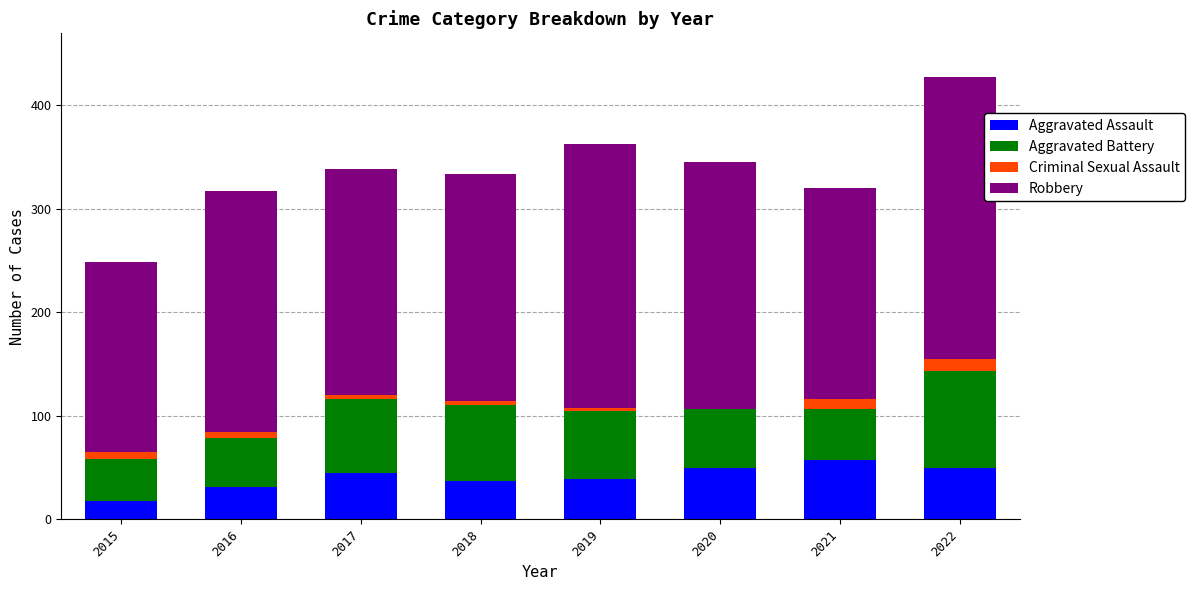

The value of Aggravated Assault at 2018 is 15. True or false?

False